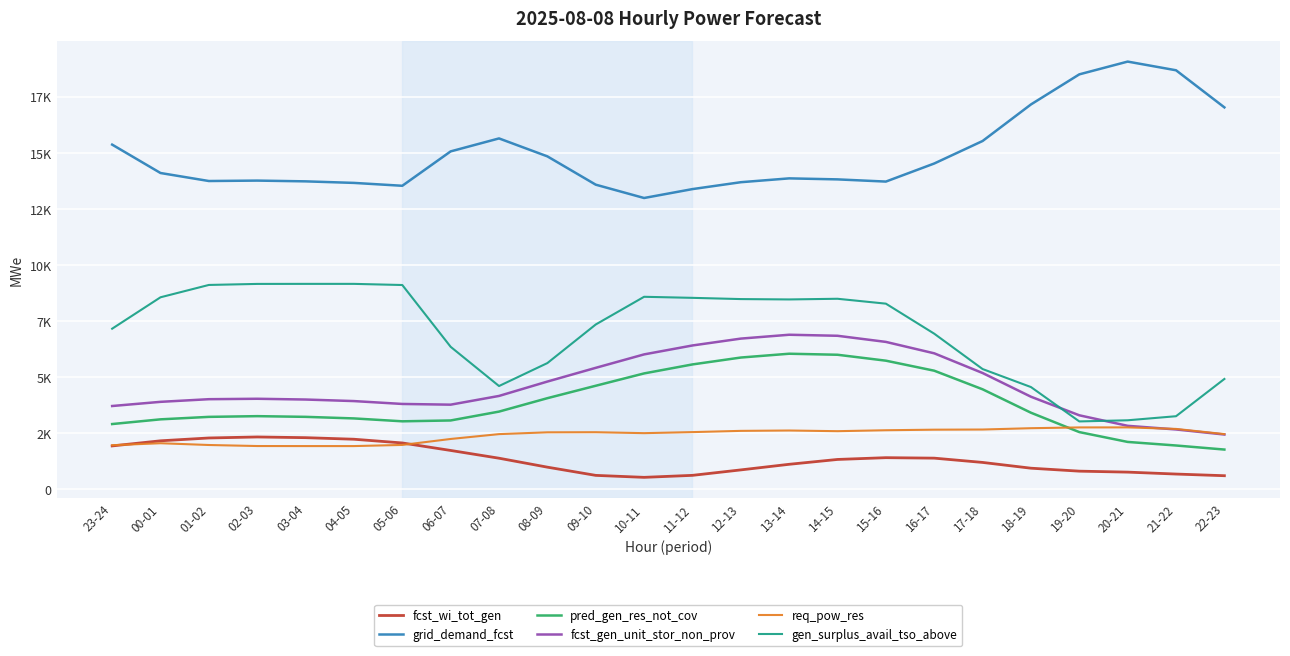

What is the approximate value of pred_gen_res_not_cov at 16-17?

5281